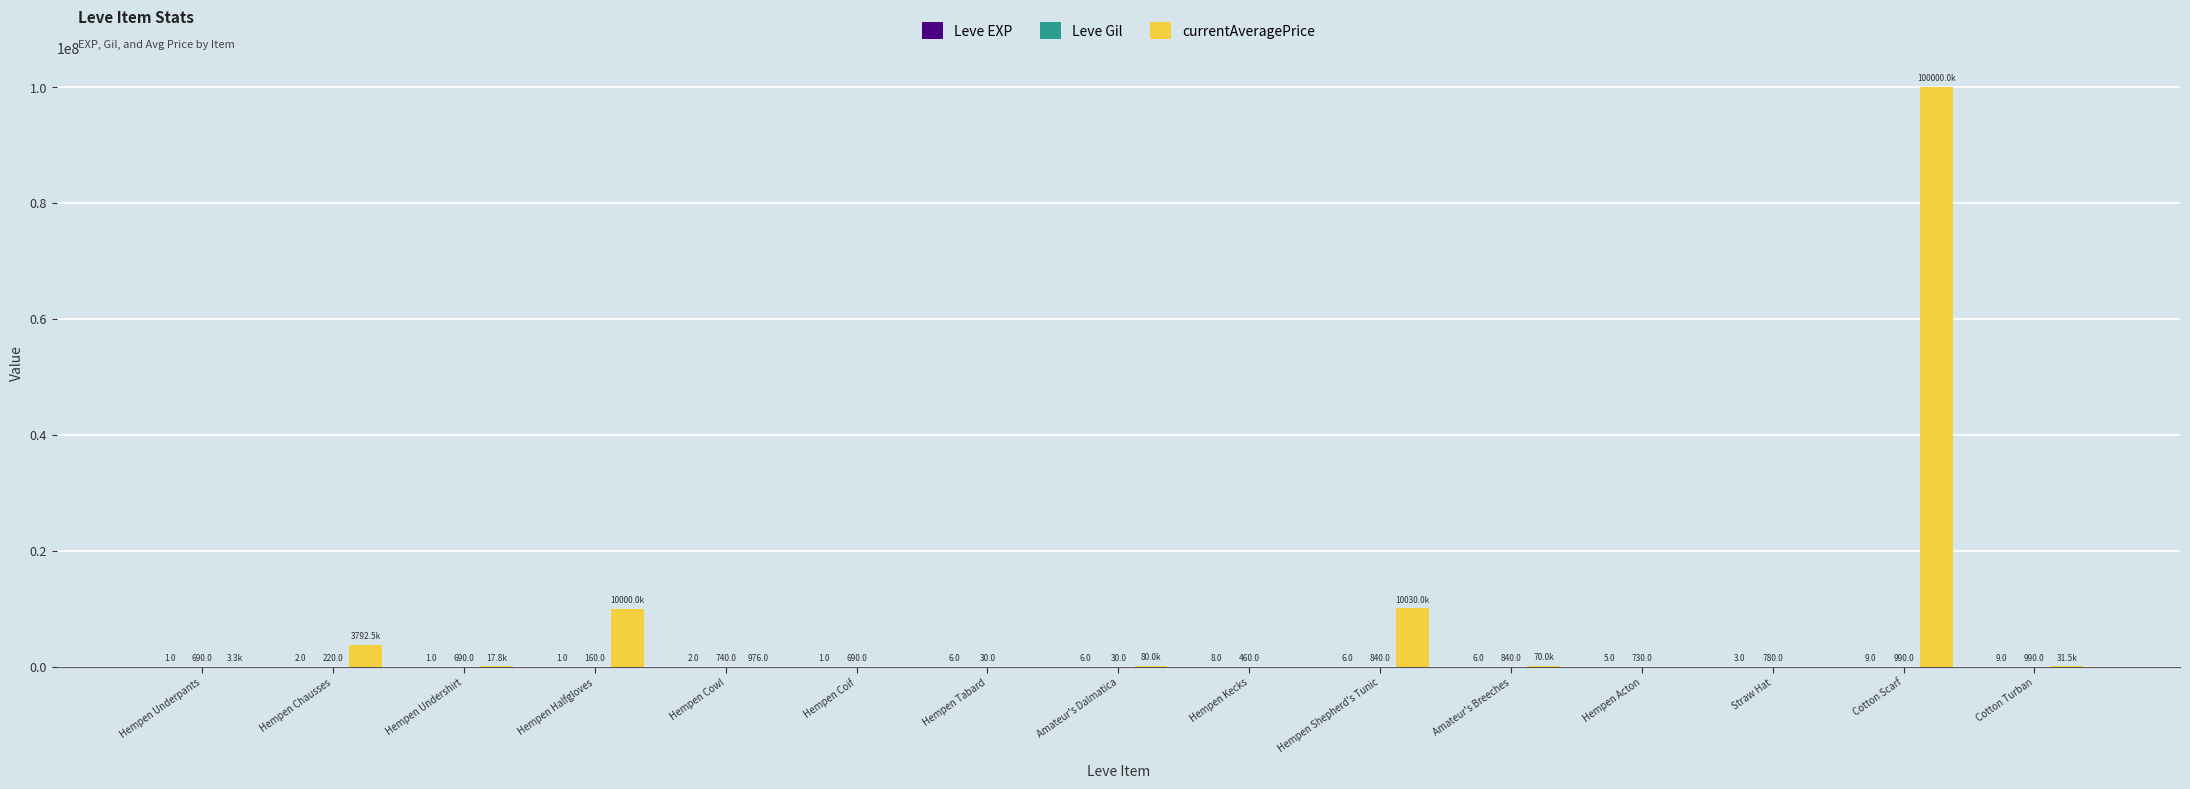

Which series has the largest total across all categories?

currentAveragePrice